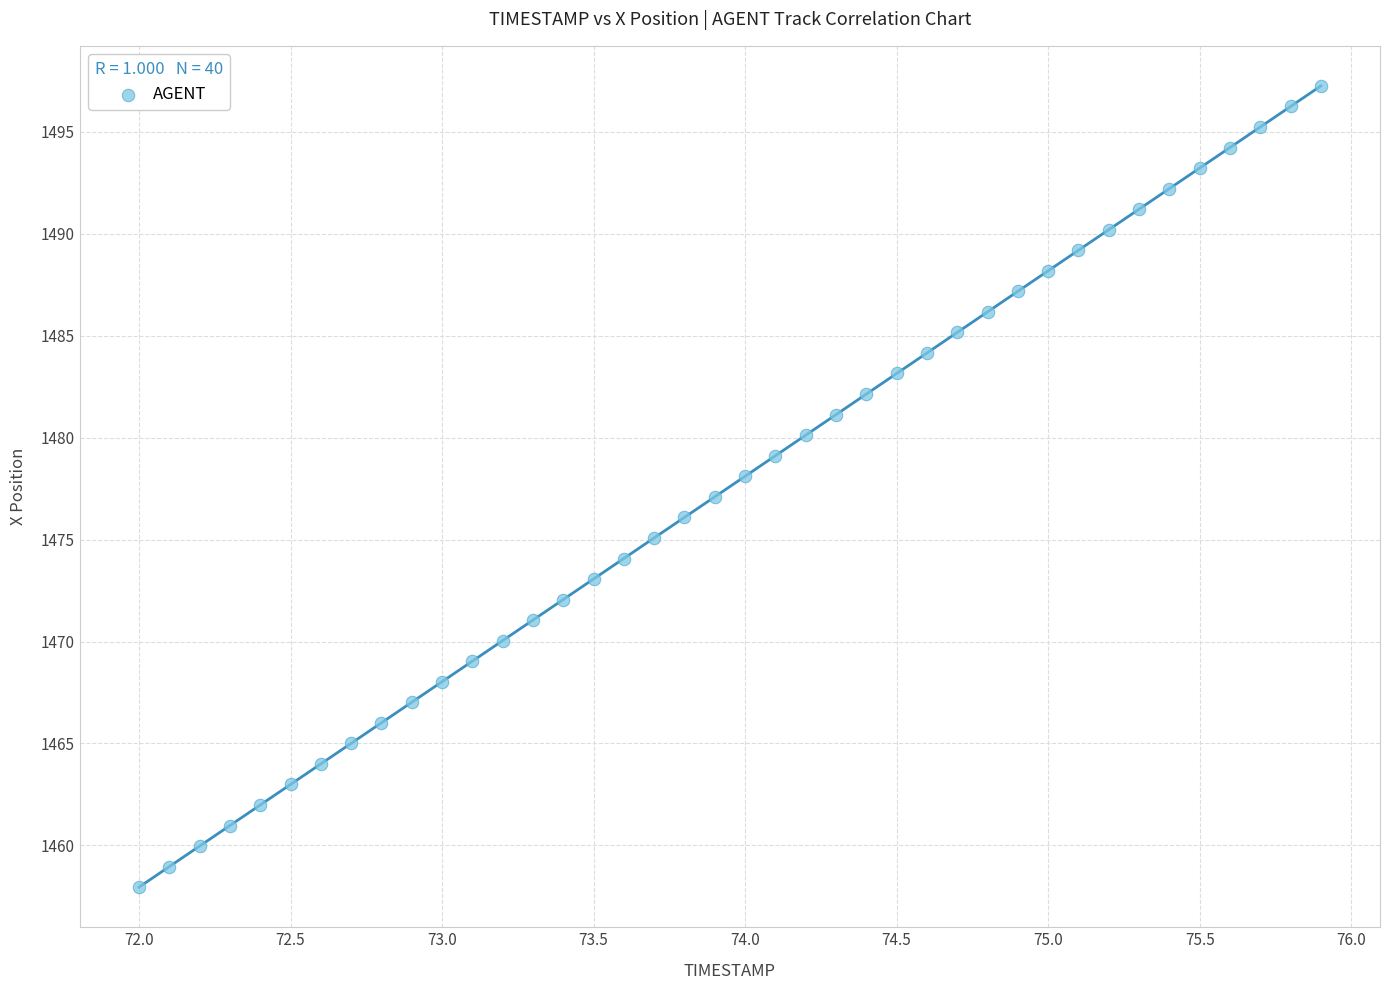

What is the range of X values (max minus min)?

3.9